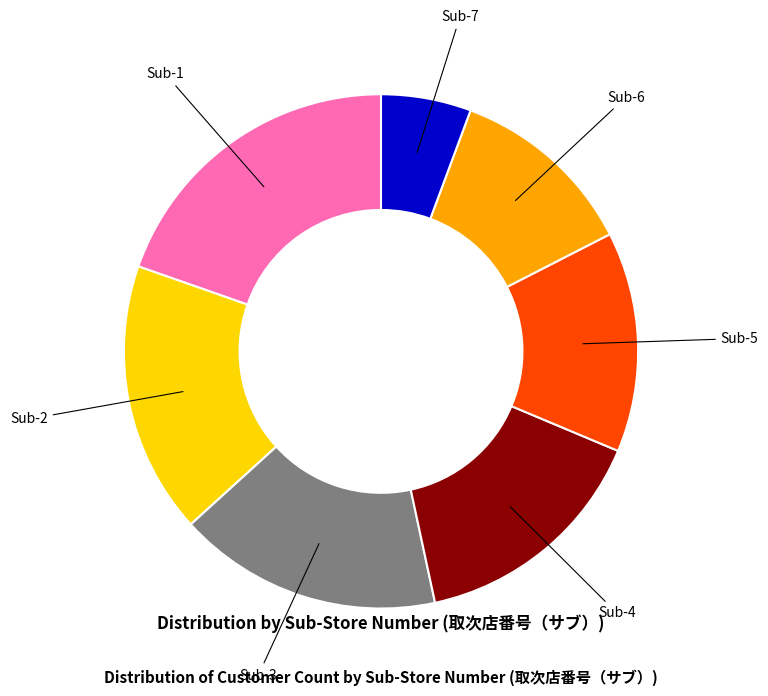

Which has a higher value, Sub-6 or Sub-3?

Sub-3